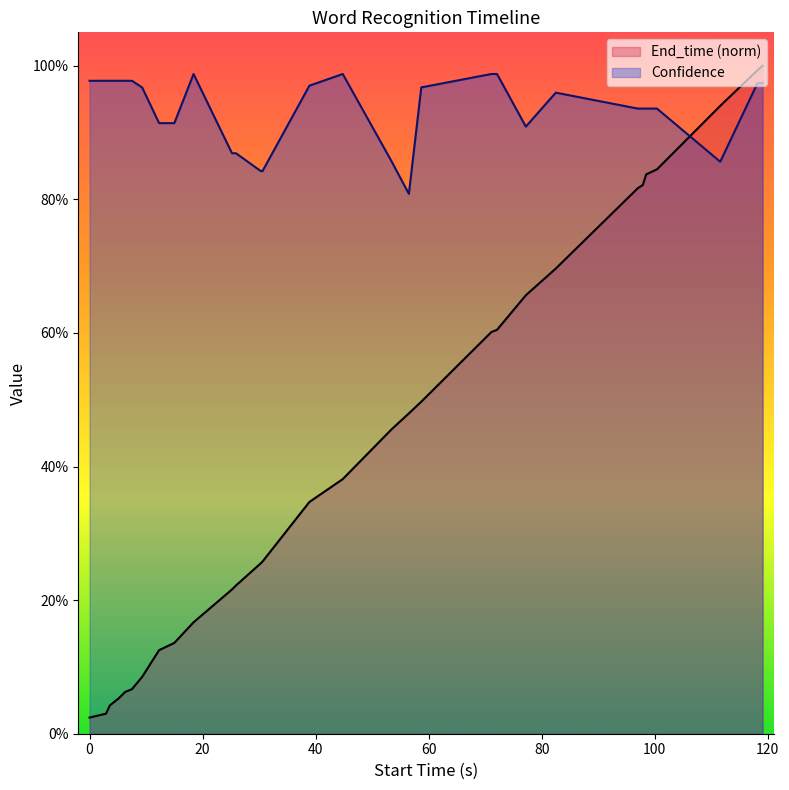

Reading left to right, extract all data points from this chart.

End_time: 0.0=0.0	2.9=0.0	3.6=0.0	5.1=0.1	6.3=0.1	7.5=0.1	9.3=0.1	12.3=0.1	15.0=0.1	18.4=0.2	25.2=0.2	25.9=0.2	30.3=0.3	30.6=0.3	38.9=0.3	44.8=0.4	53.4=0.5	56.5=0.5	58.7=0.5	71.1=0.6	72.1=0.6	77.2=0.7	82.5=0.7	97.0=0.8	97.9=0.8	98.5=0.8	100.4=0.8	111.6=0.9	118.2=1.0	119.1=1.0
Confidence: 0.0=1.0	2.9=1.0	3.6=1.0	5.1=1.0	6.3=1.0	7.5=1.0	9.3=1.0	12.3=0.9	15.0=0.9	18.4=1.0	25.2=0.9	25.9=0.9	30.3=0.8	30.6=0.8	38.9=1.0	44.8=1.0	53.4=0.9	56.5=0.8	58.7=1.0	71.1=1.0	72.1=1.0	77.2=0.9	82.5=1.0	97.0=0.9	97.9=0.9	98.5=0.9	100.4=0.9	111.6=0.9	118.2=1.0	119.1=1.0